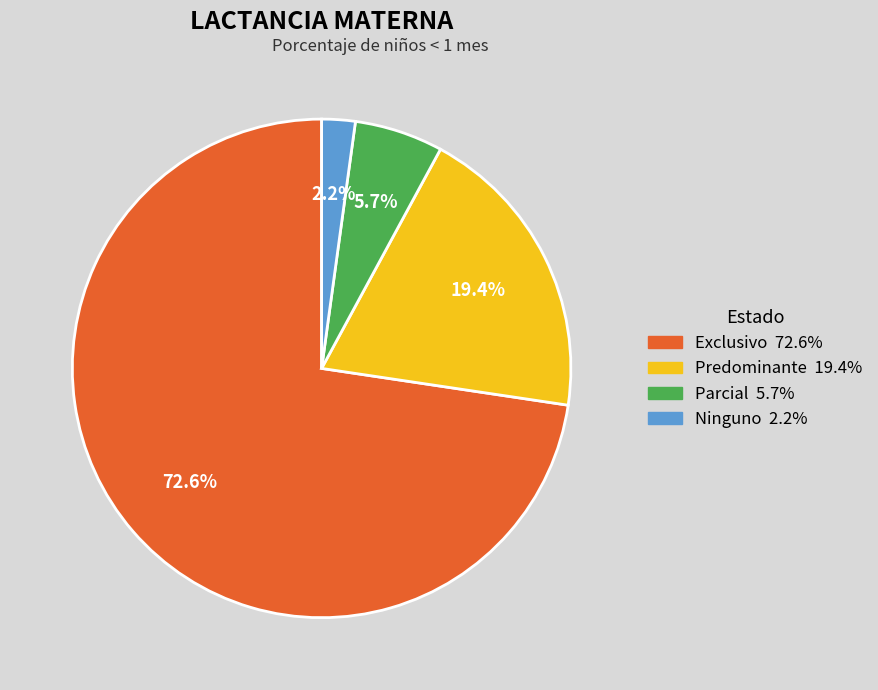

How many slices are in this pie chart?

4